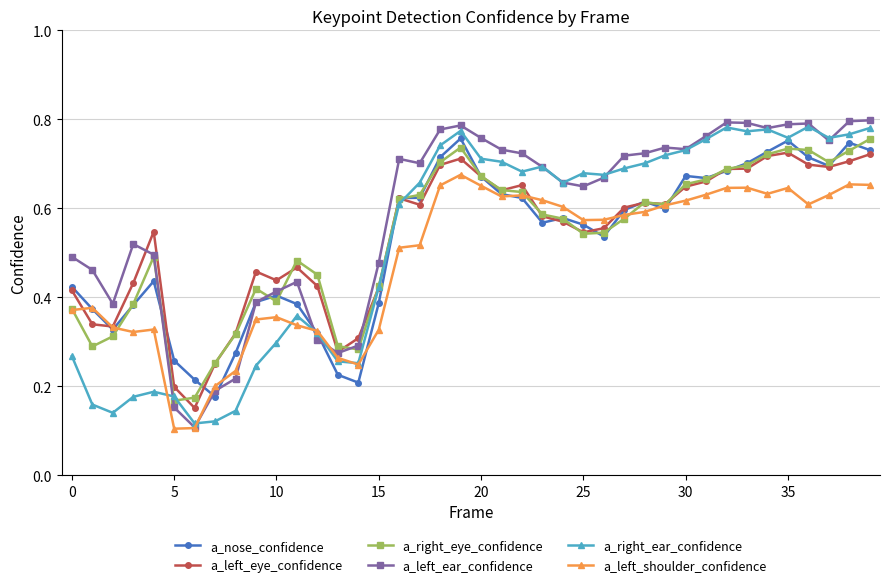

Which series has the largest total across all categories?

a_left_ear_confidence